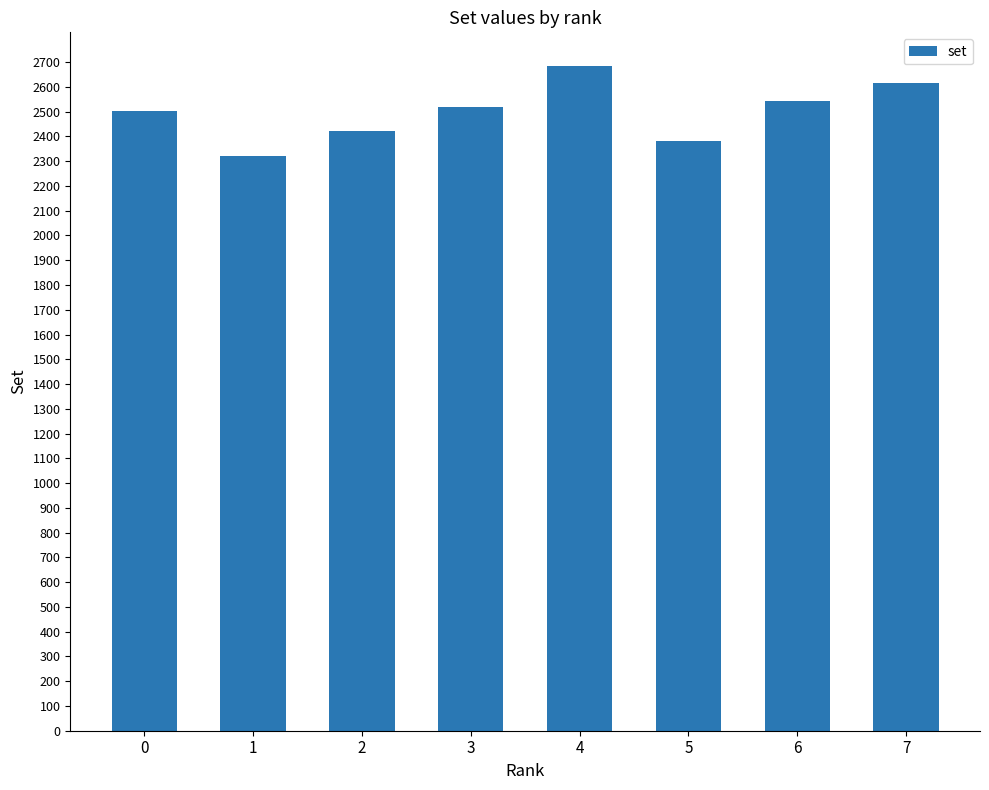

True or false: the data shows 2520 at 3.

True